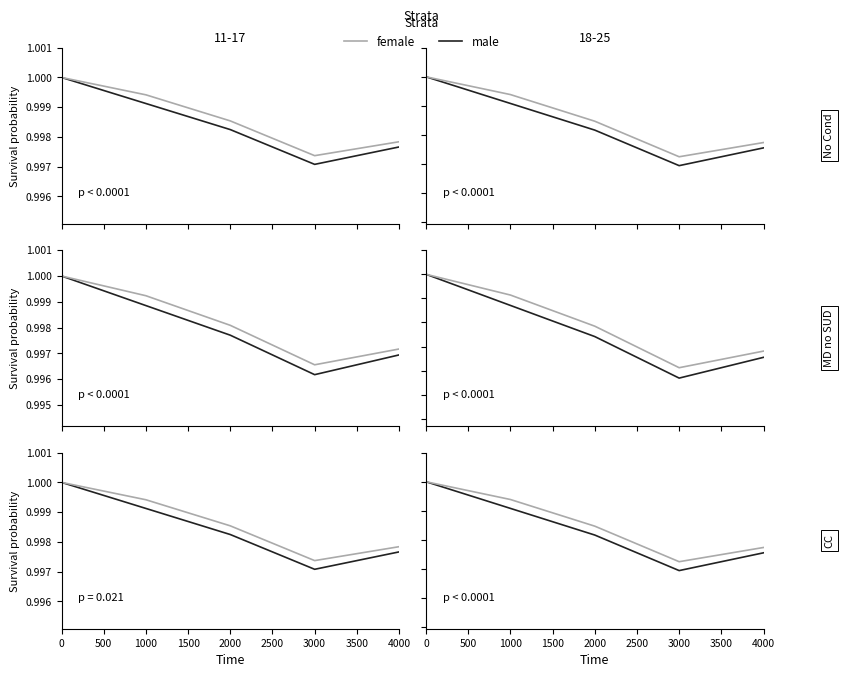

List the series in order of their peak value, lowest first.

male, female